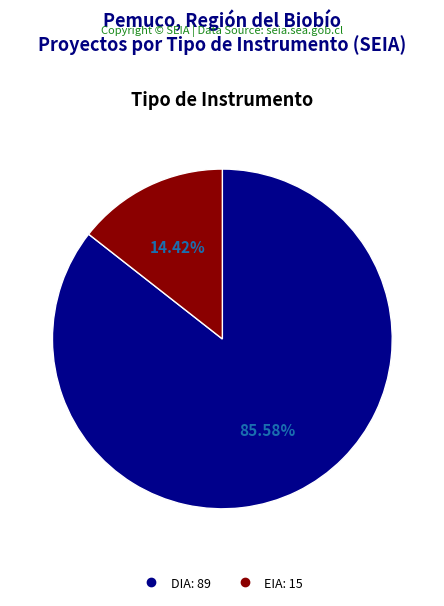

Which slice is the smallest?

EIA